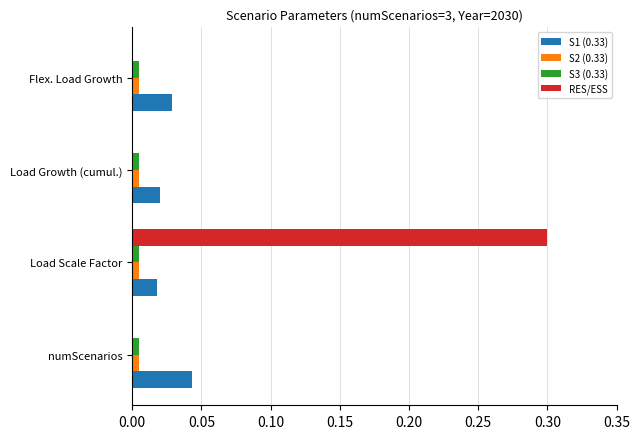

At which category is the sum across all series the highest?

Load Scale Factor